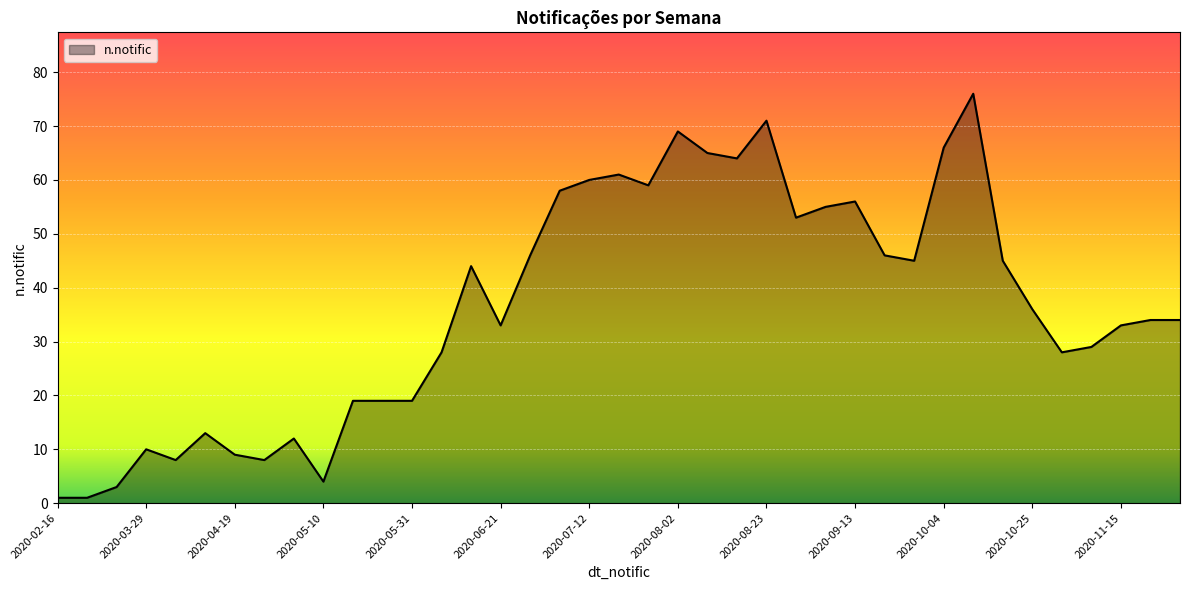

What is the greatest value displayed?

76